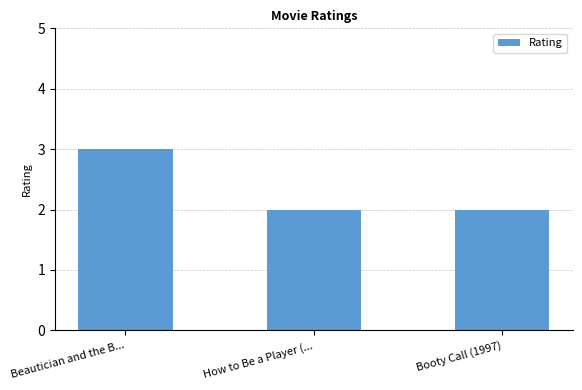

What is the minimum value shown in the chart?

2